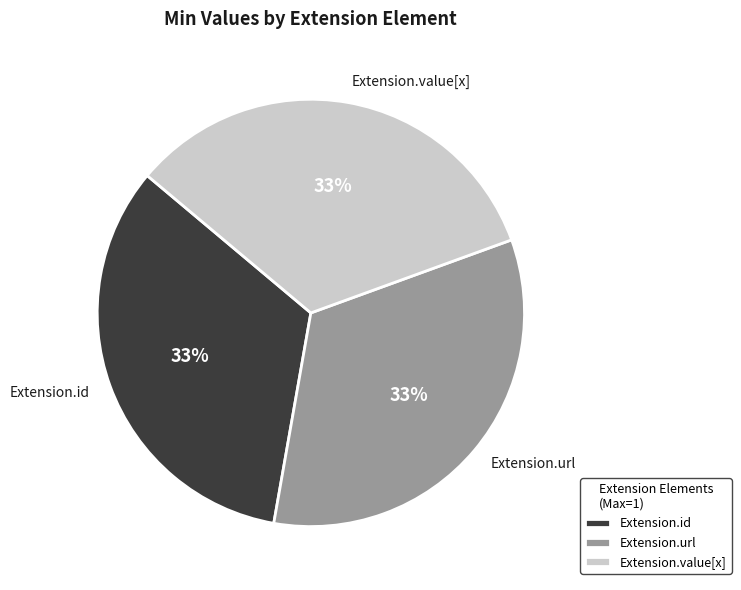

What percentage is the Extension.url slice, to the nearest percent?

33%